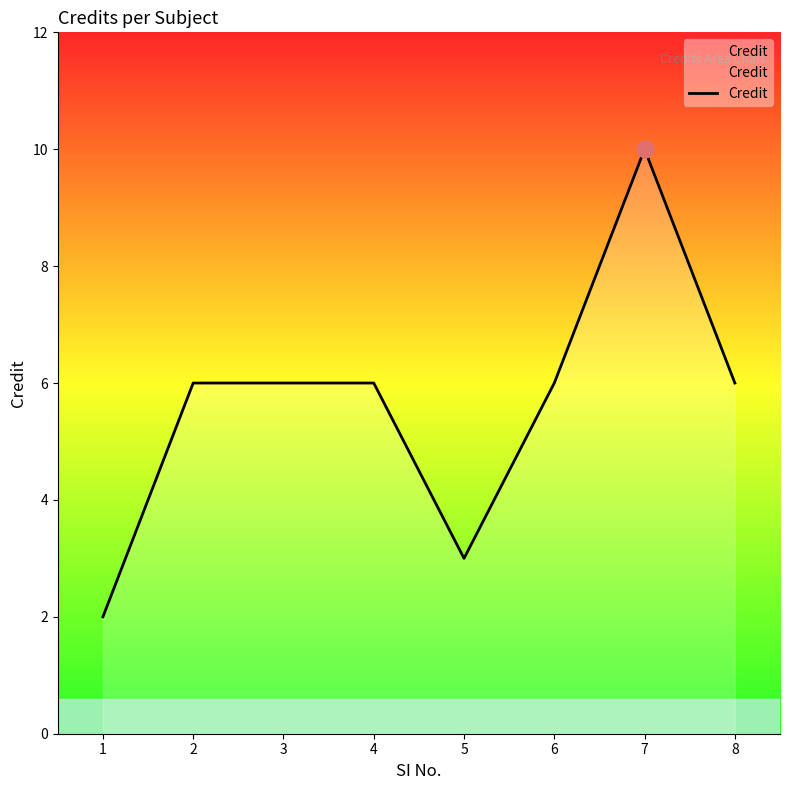

Read the value at 8.

6